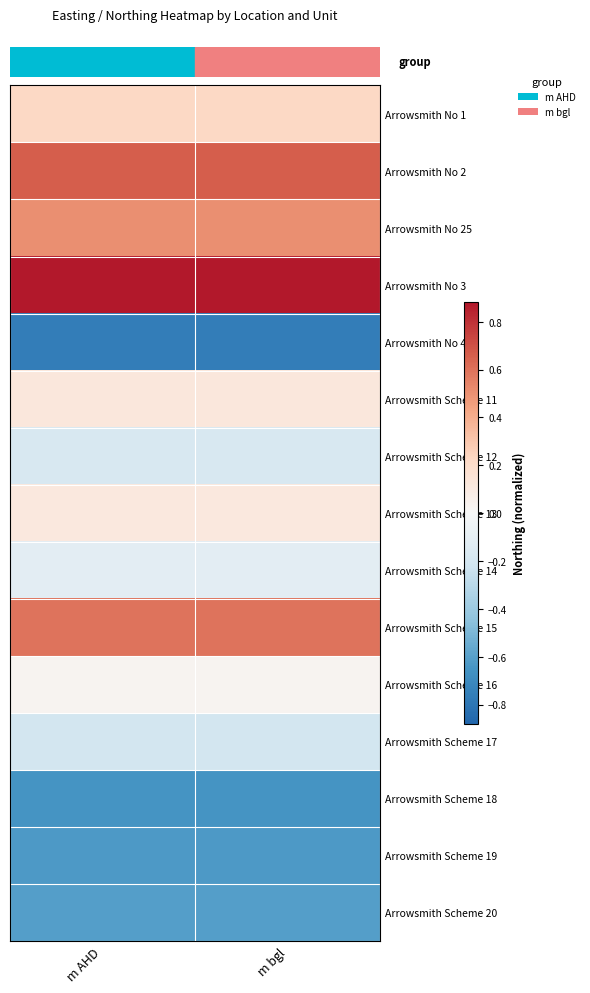

What is the smallest value displayed?

-0.8